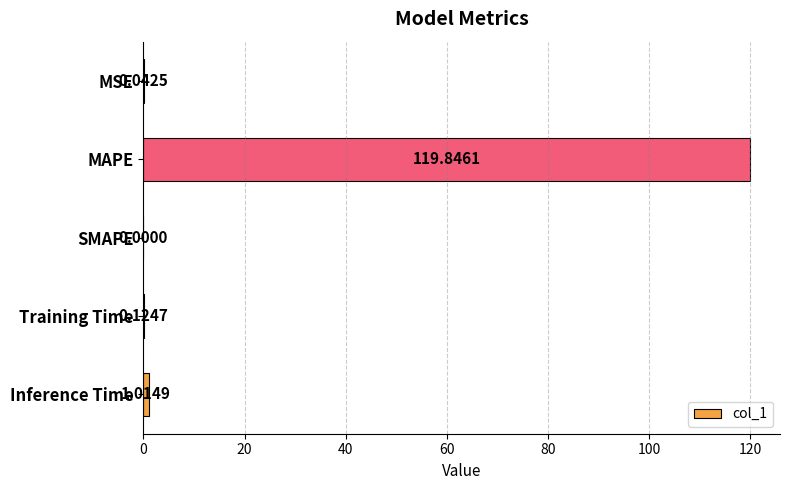

What is the change in value from MAPE to SMAPE?

-119.8